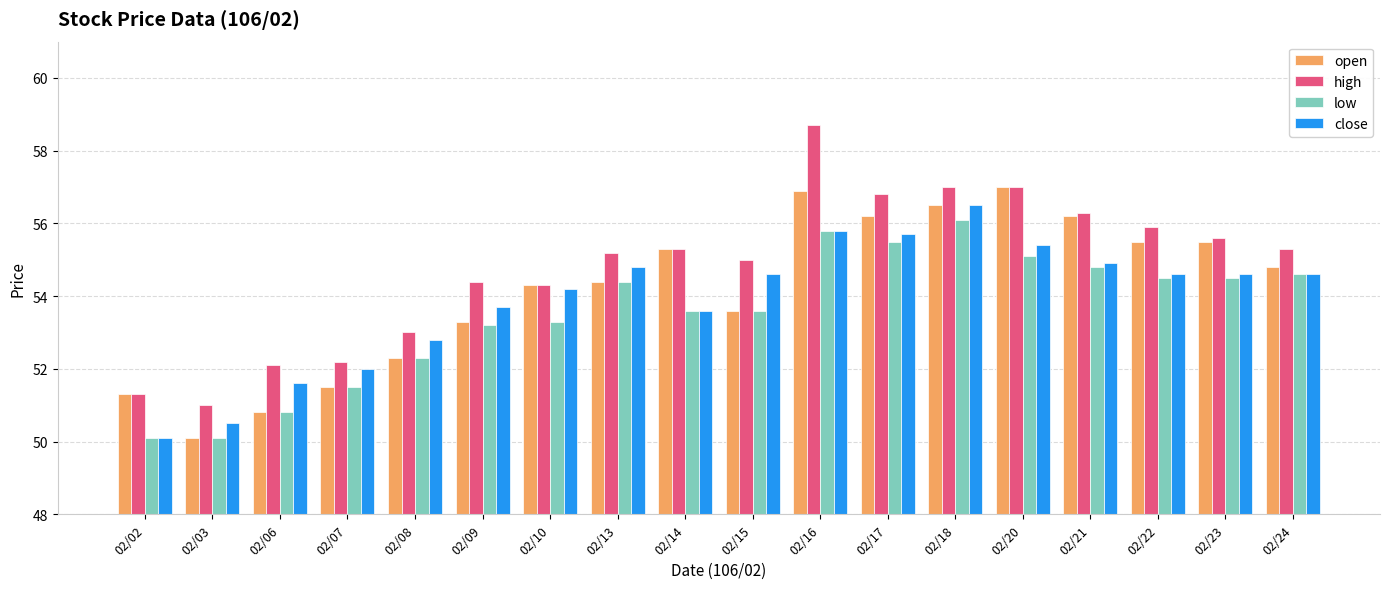

Reading left to right, extract all data points from this chart.

open: 02/02=51.3	02/03=50.1	02/06=50.8	02/07=51.5	02/08=52.3	02/09=53.3	02/10=54.3	02/13=54.4	02/14=55.3	02/15=53.6	02/16=56.9	02/17=56.2	02/18=56.5	02/20=57.0	02/21=56.2	02/22=55.5	02/23=55.5	02/24=54.8
high: 02/02=51.3	02/03=51.0	02/06=52.1	02/07=52.2	02/08=53.0	02/09=54.4	02/10=54.3	02/13=55.2	02/14=55.3	02/15=55.0	02/16=58.7	02/17=56.8	02/18=57.0	02/20=57.0	02/21=56.3	02/22=55.9	02/23=55.6	02/24=55.3
low: 02/02=50.1	02/03=50.1	02/06=50.8	02/07=51.5	02/08=52.3	02/09=53.2	02/10=53.3	02/13=54.4	02/14=53.6	02/15=53.6	02/16=55.8	02/17=55.5	02/18=56.1	02/20=55.1	02/21=54.8	02/22=54.5	02/23=54.5	02/24=54.6
close: 02/02=50.1	02/03=50.5	02/06=51.6	02/07=52.0	02/08=52.8	02/09=53.7	02/10=54.2	02/13=54.8	02/14=53.6	02/15=54.6	02/16=55.8	02/17=55.7	02/18=56.5	02/20=55.4	02/21=54.9	02/22=54.6	02/23=54.6	02/24=54.6